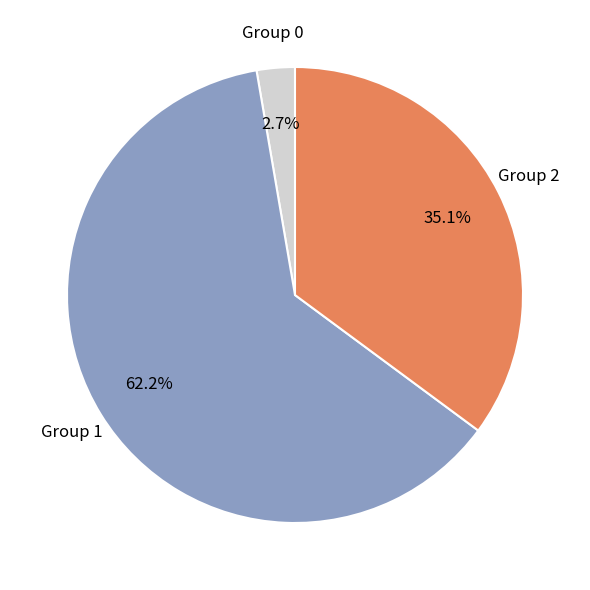

Is there a majority slice in this chart?

Yes